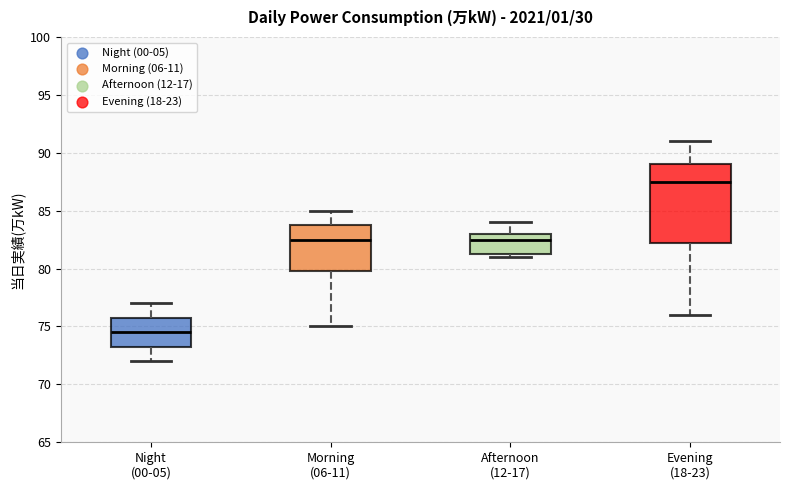

Which box is the tallest, from its lower edge to its upper edge?

Evening (18-23)